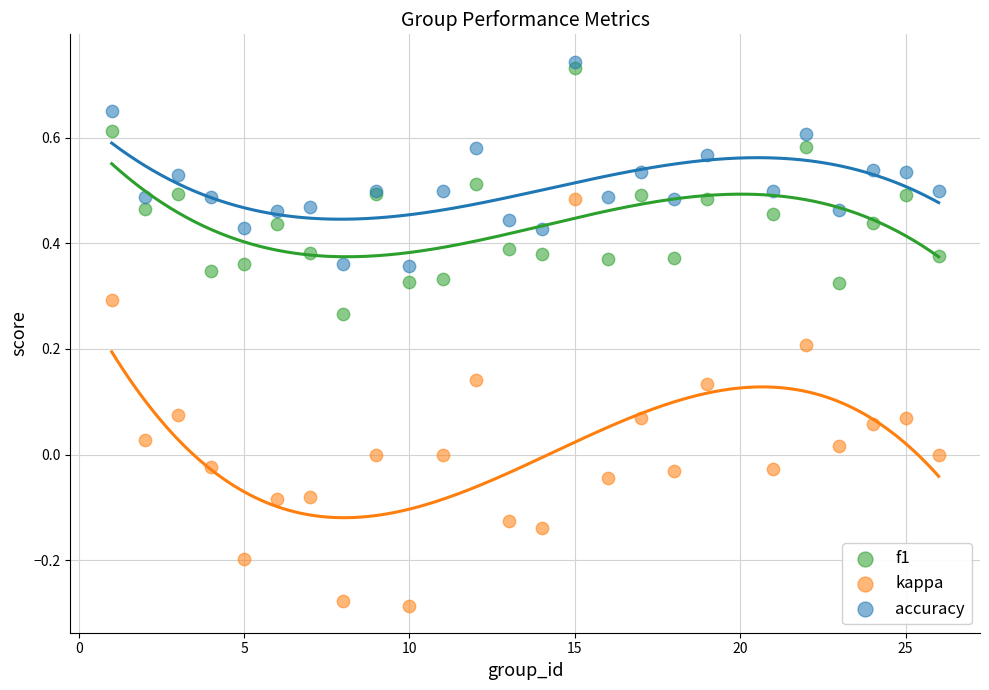

Which series contains the lowest Y value?

kappa